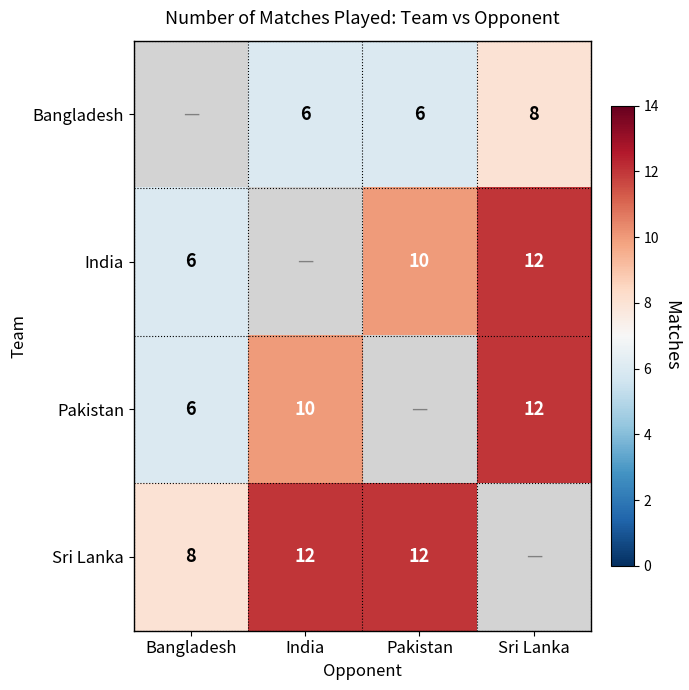

Is the value of Bangladesh at India greater than the value of Pakistan at India?

No